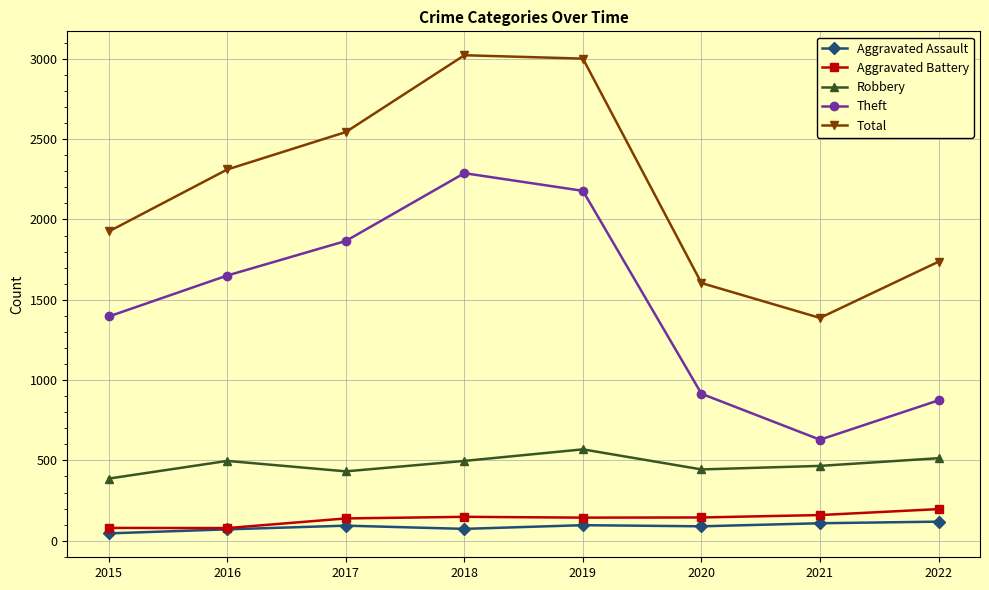

What is the greatest value displayed?

3022